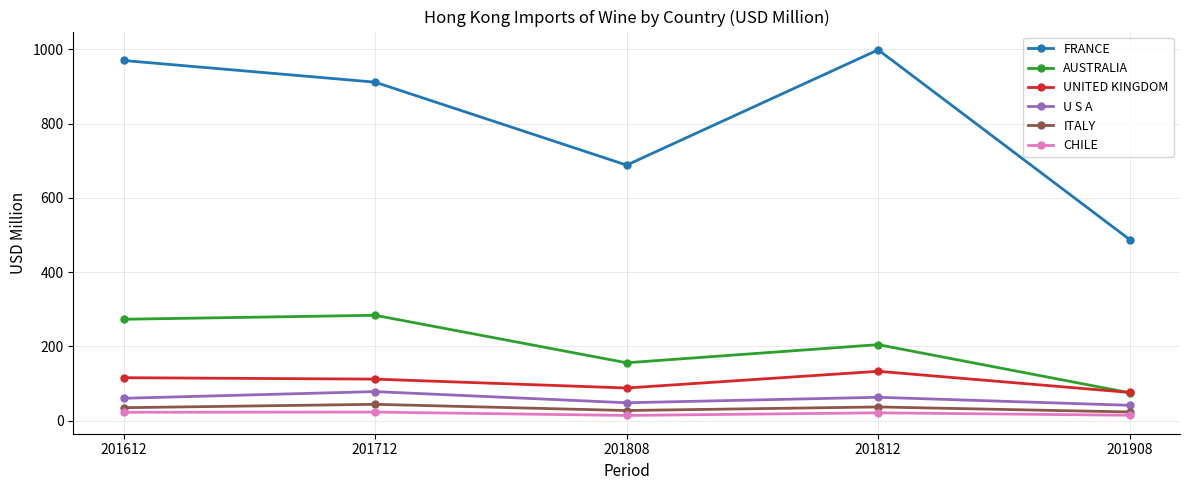

True or false: FRANCE has a value of 911.9 at 201712.

True